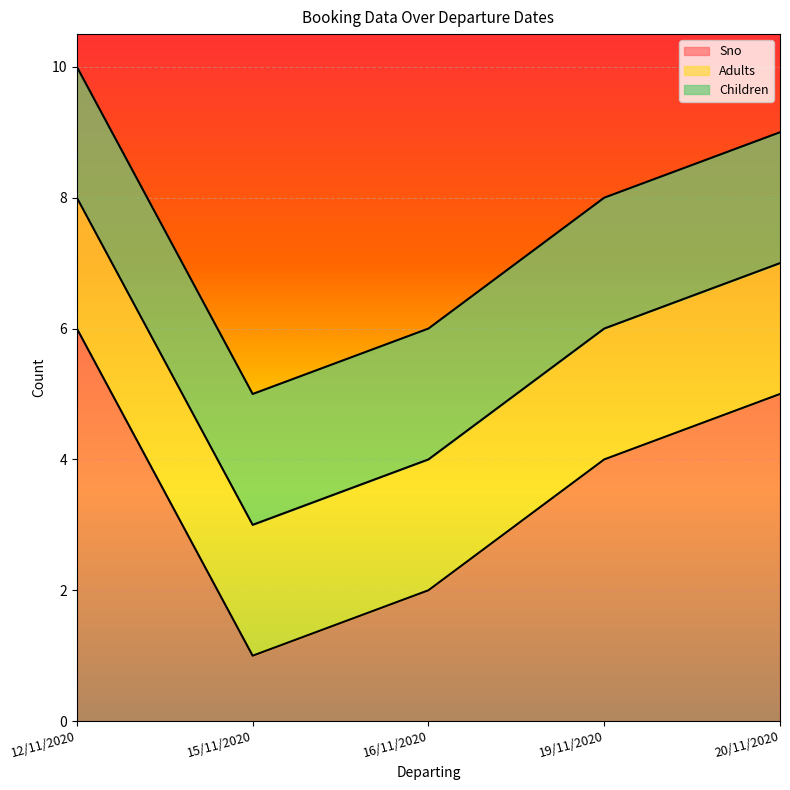

How many lines are shown in the chart?

3